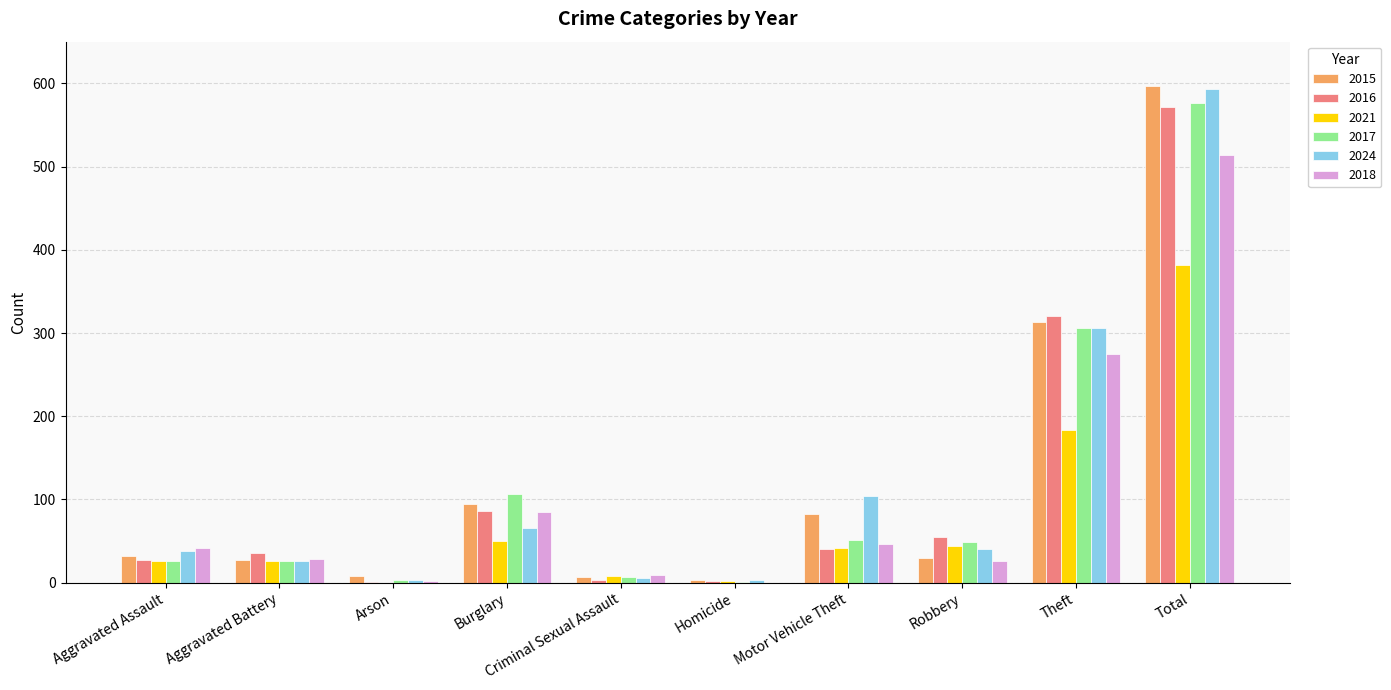

How many series are shown in this chart?

6